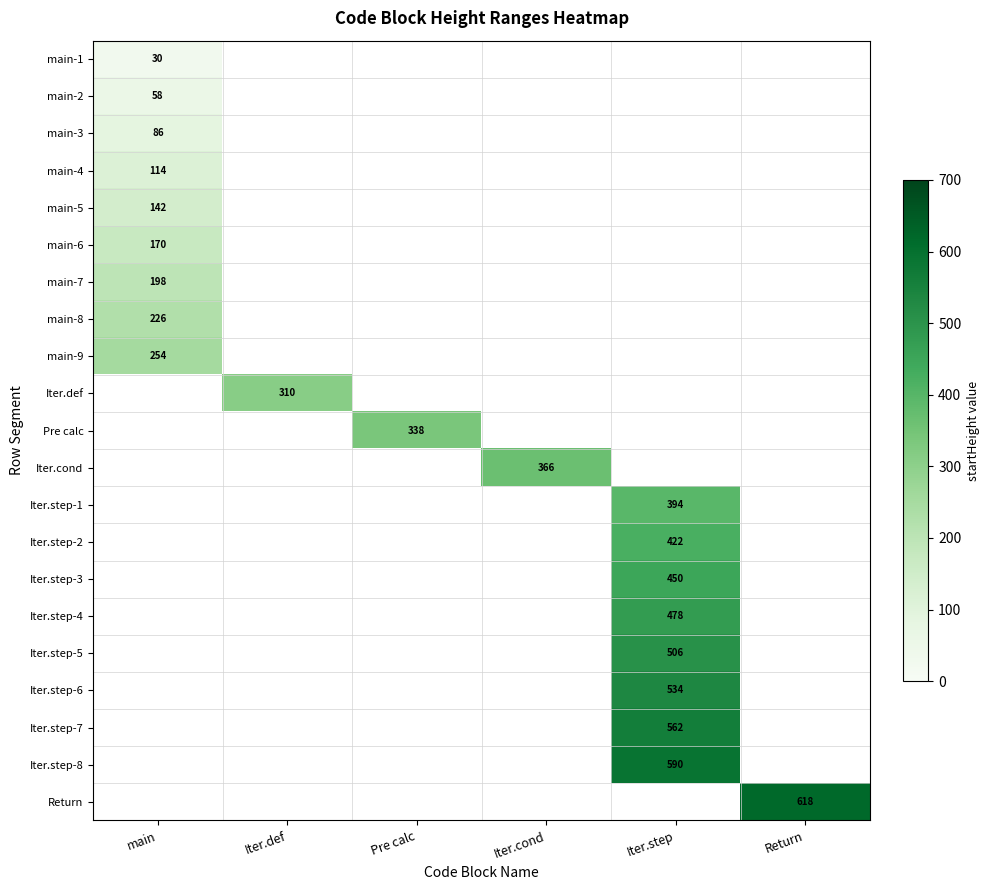

List the labels in order of Return value, smallest first.

main, Iter.def, Pre calc, Iter.cond, Iter.step, Return